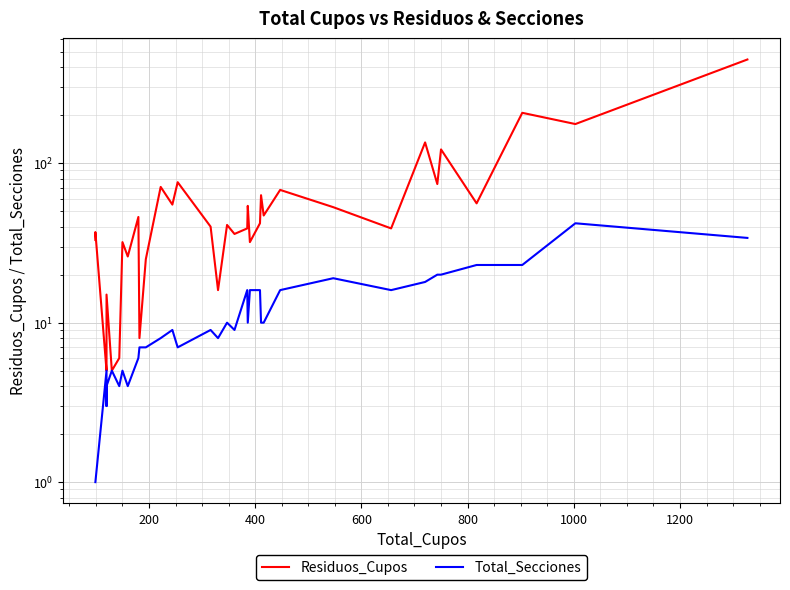

How many lines are shown in the chart?

2